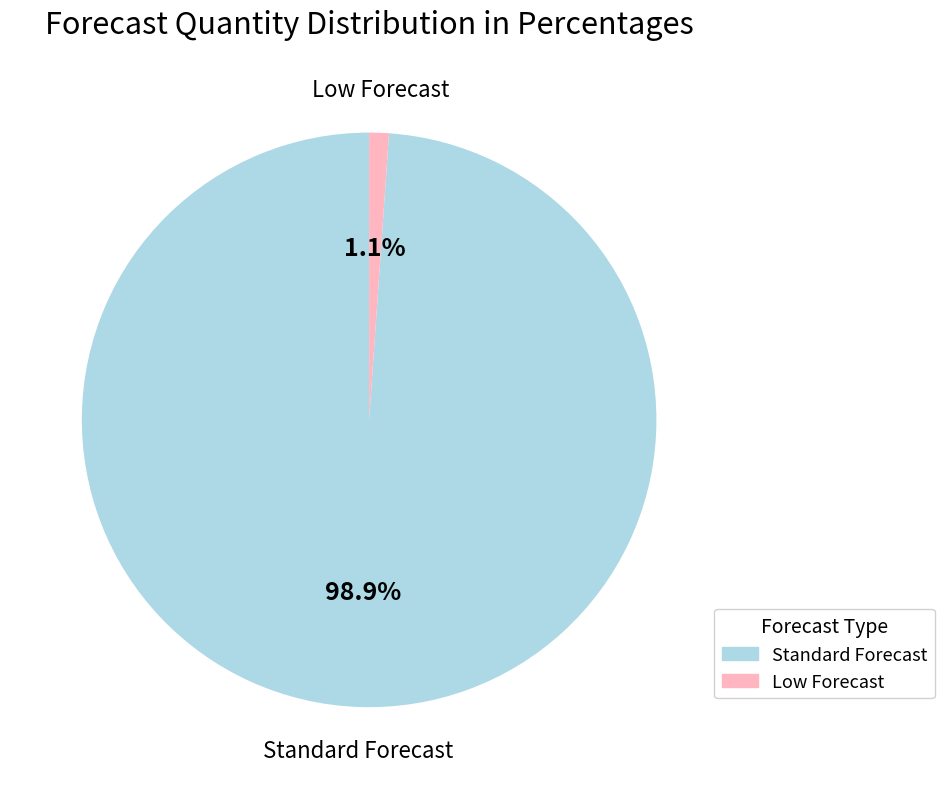

Is there any slice that represents more than half of the pie?

Yes